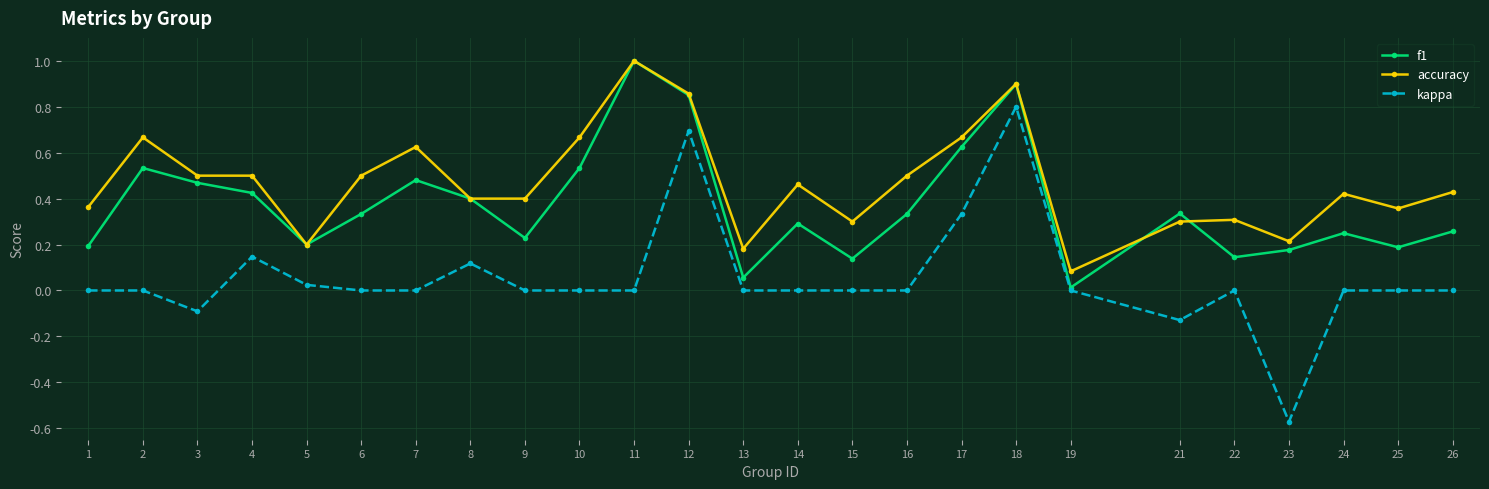

How many lines are shown in the chart?

3